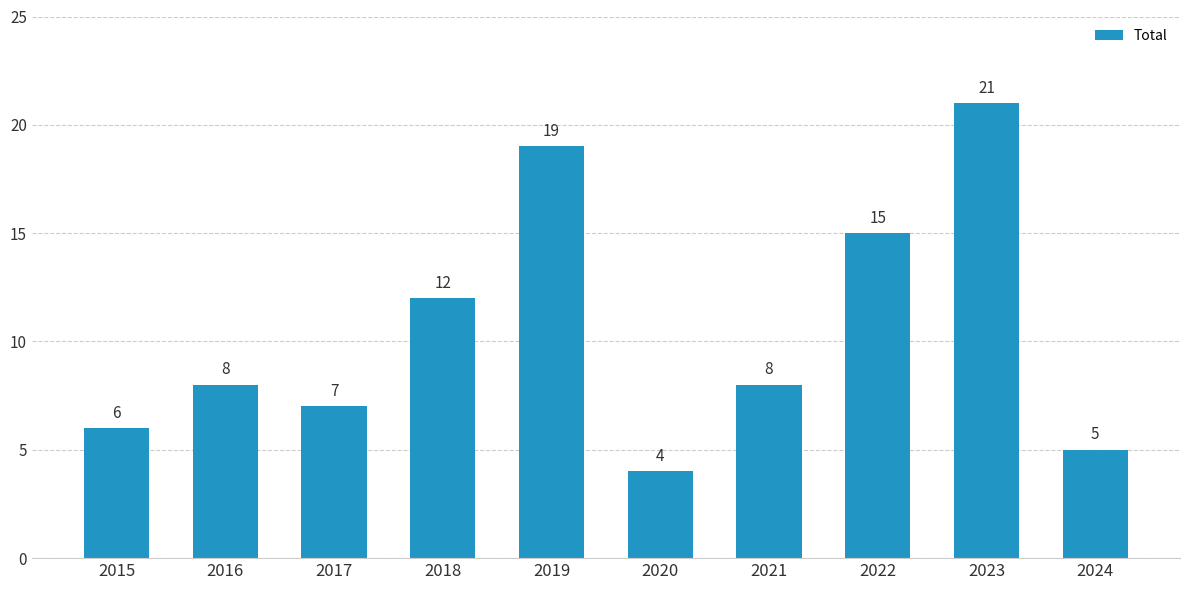

Reading left to right, what are all the values shown in this chart?

2015=6	2016=8	2017=7	2018=12	2019=19	2020=4	2021=8	2022=15	2023=21	2024=5